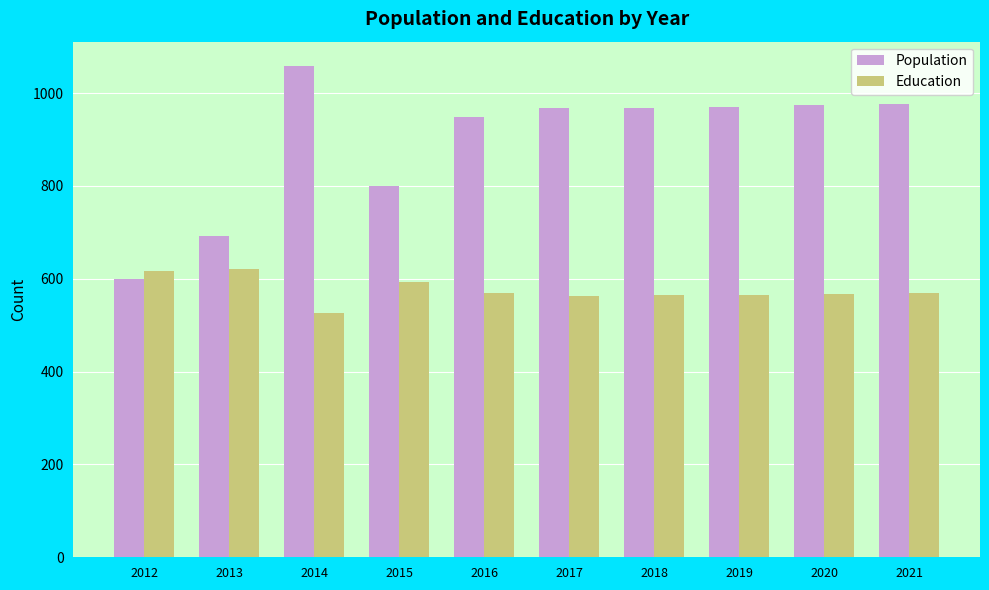

Which category has the lowest value across all series?

2014